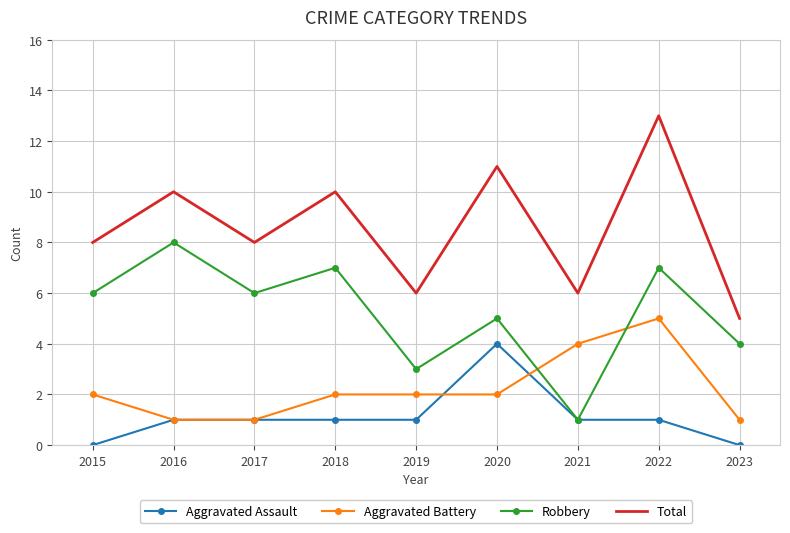

What is the total value across all series at 2015?

16